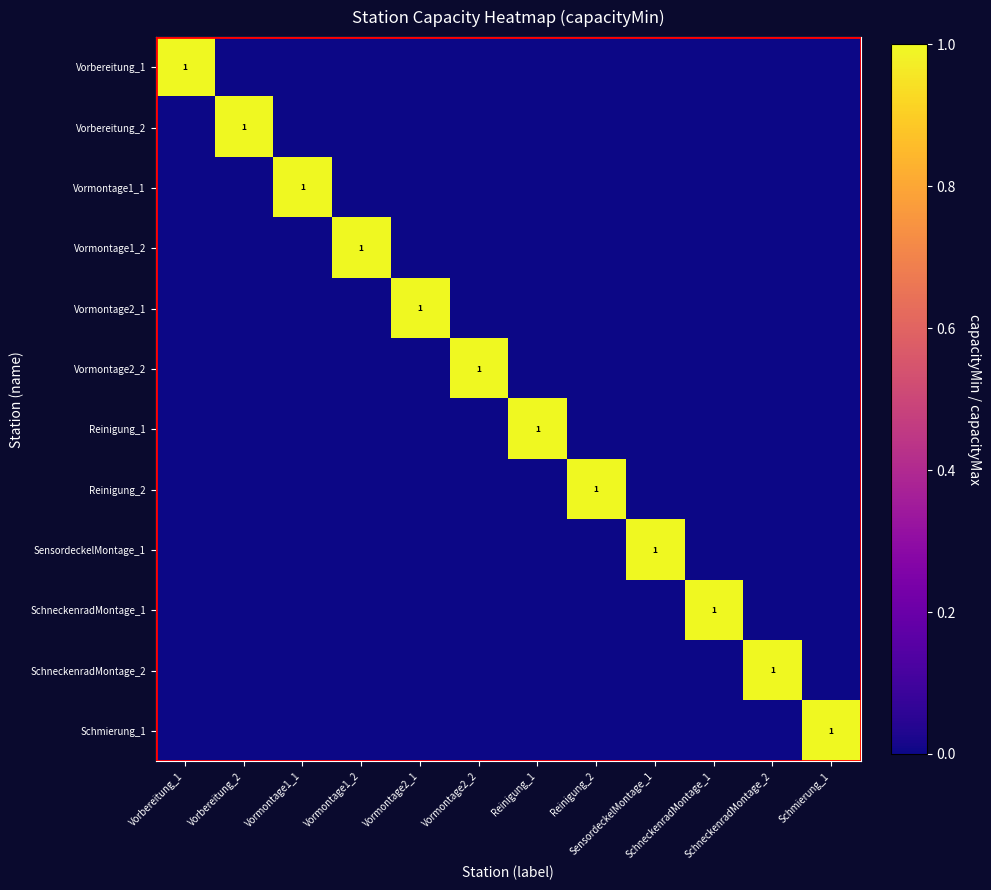

Is the value of Vorbereitung_2 at Vormontage2_1 greater than the value of Reinigung_1 at SchneckenradMontage_2?

No